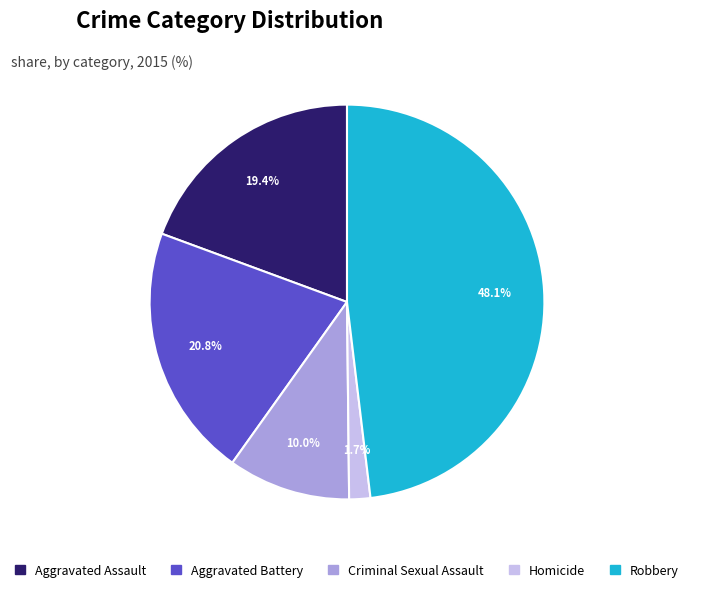

Which has a higher value, Aggravated Battery or Homicide?

Aggravated Battery